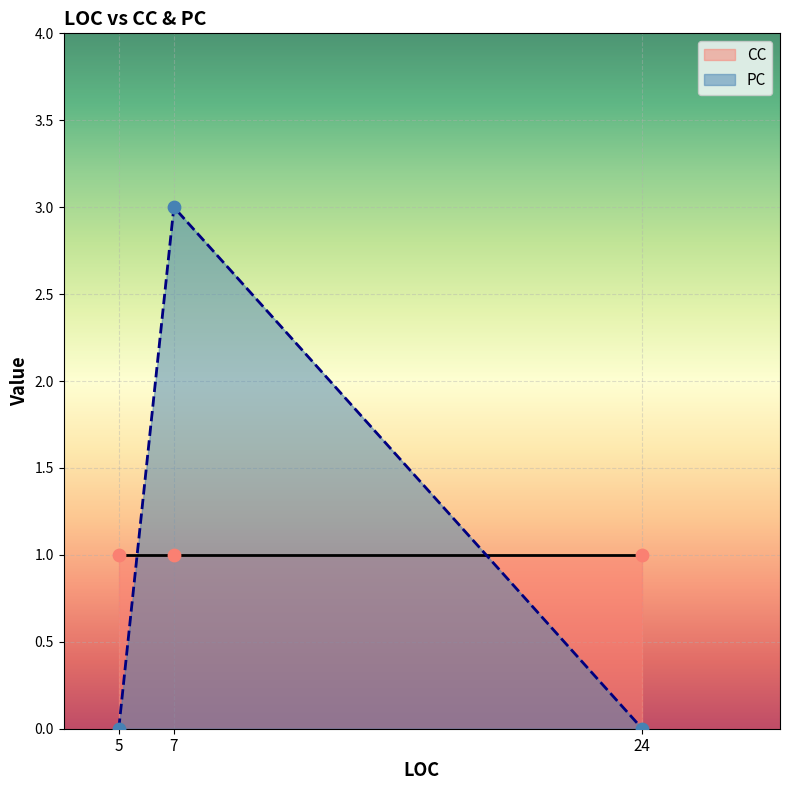

Between 24 and 5, which is larger?

24